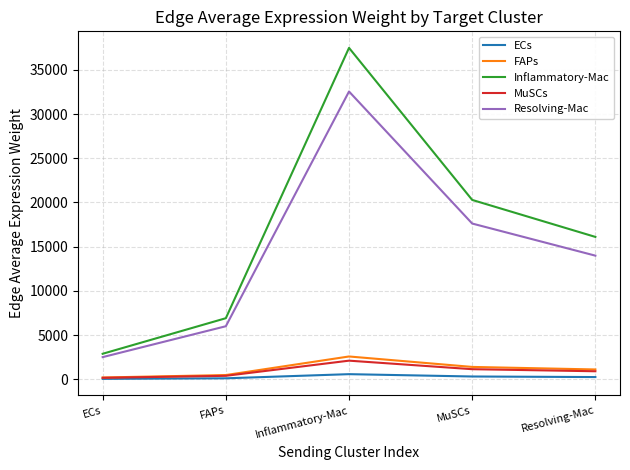

At which label does FAPs reach its peak?

Inflammatory-Mac